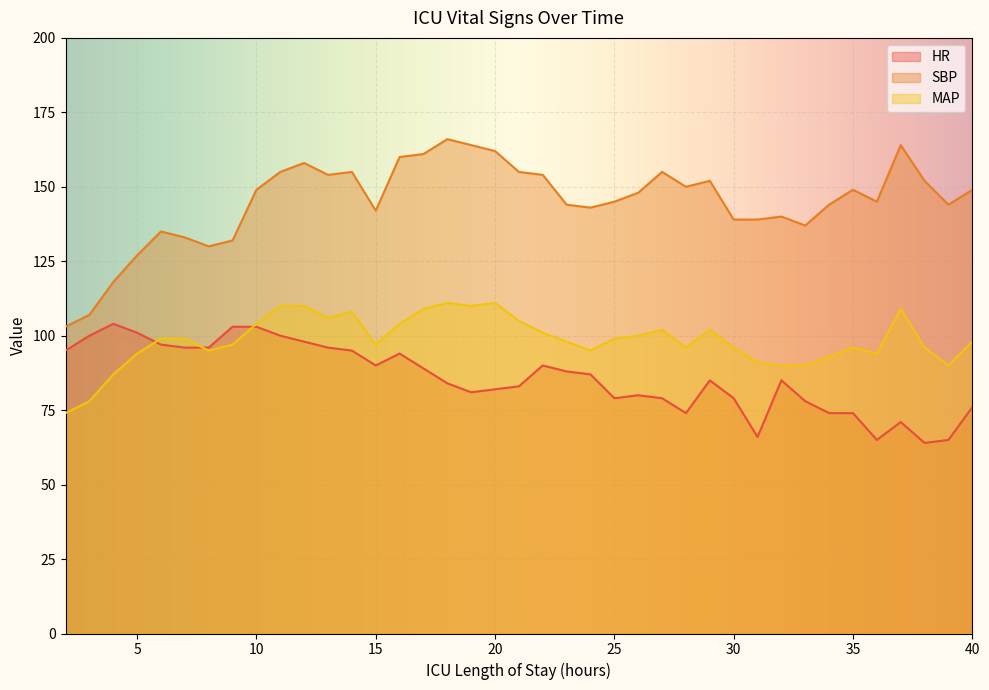

Rank the categories by MAP value from highest to lowest.

18, 20, 11, 12, 19, 17, 37, 14, 13, 21, 10, 16, 27, 29, 22, 26, 6, 7, 25, 23, 40, 9, 15, 28, 30, 35, 38, 8, 24, 5, 36, 34, 31, 32, 33, 39, 4, 3, 2